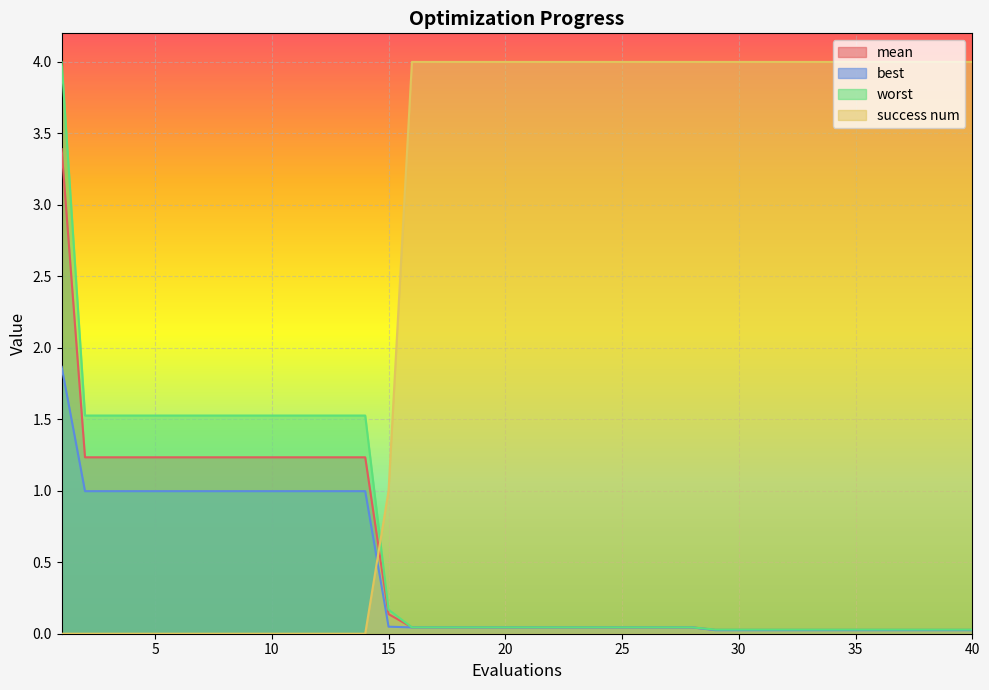

What is the sum of the mean values at 5 and 34?

1.3